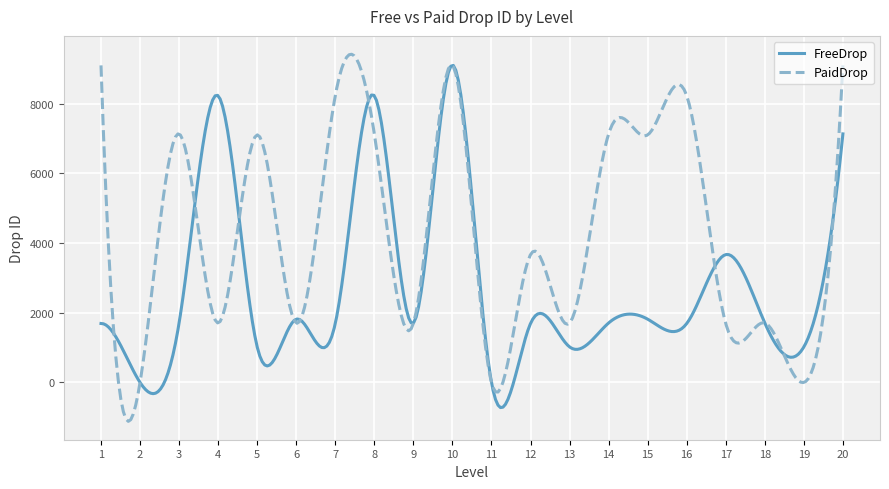

What is the greatest value displayed?

9421.8